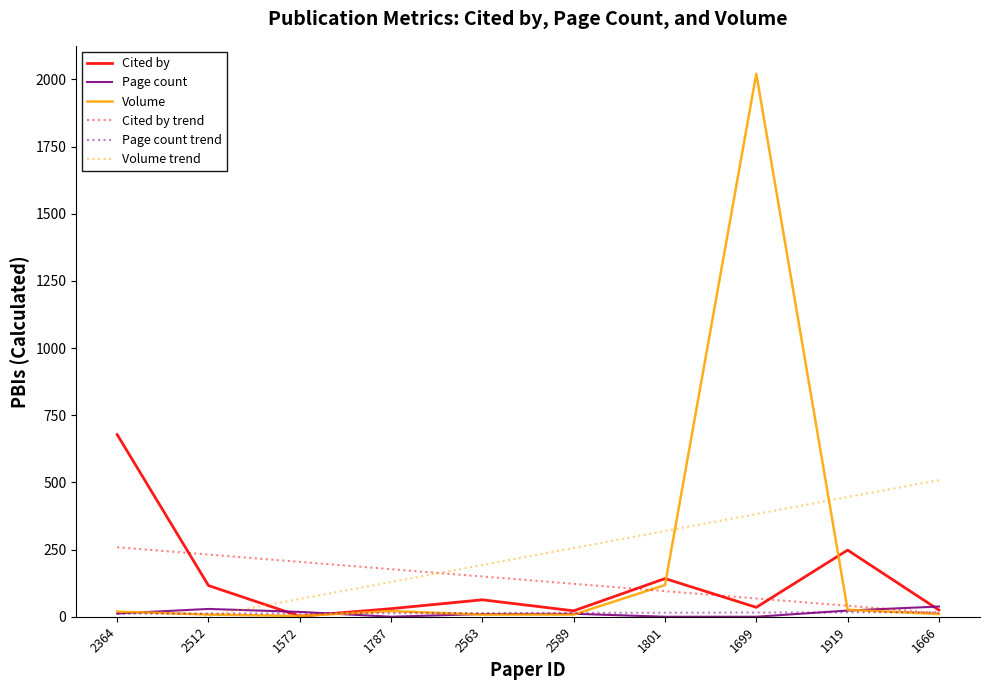

What is the average value of the Volume series?

224.2